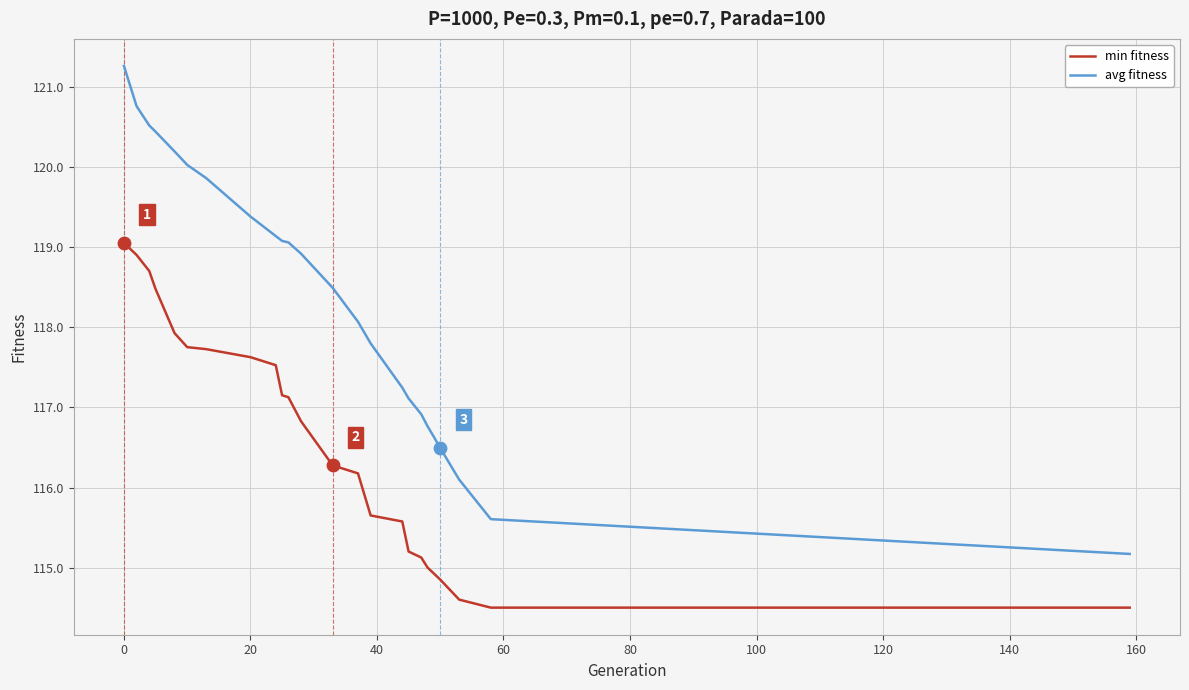

Which series has the largest total across all categories?

avg fitness